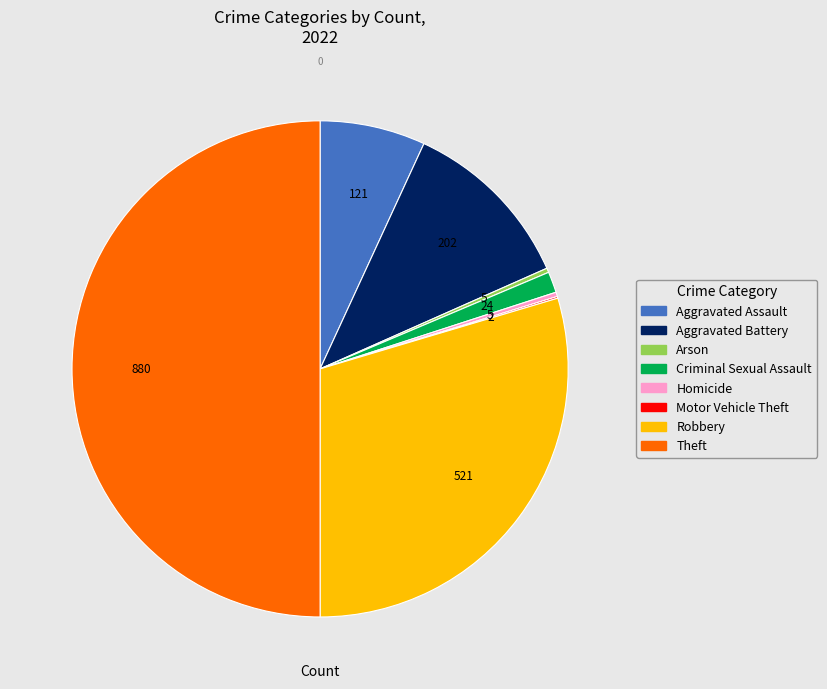

Between Aggravated Assault and Aggravated Battery, which is larger?

Aggravated Battery